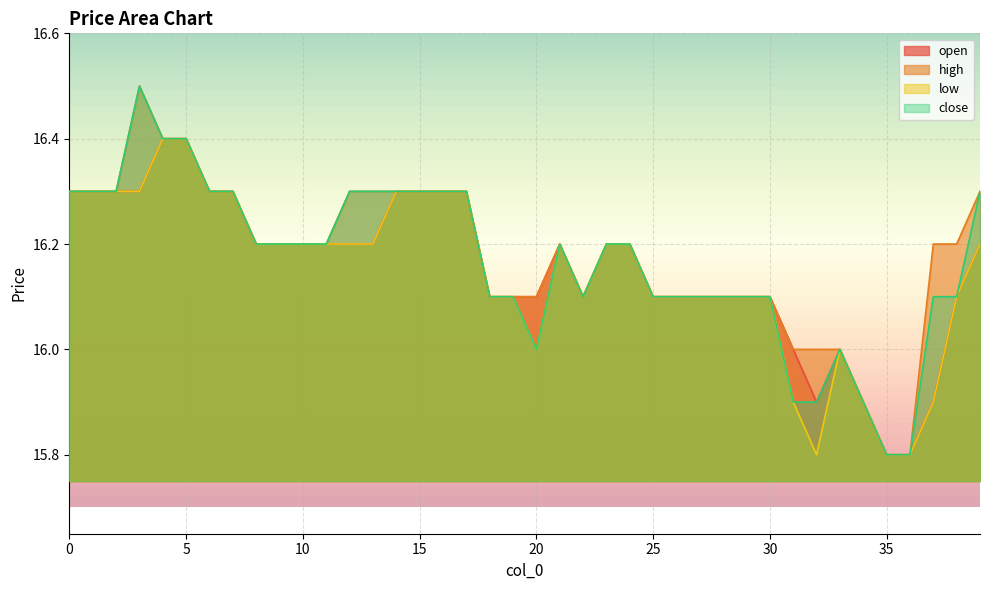

What is the sum of the high values at 23 and 13?

32.5